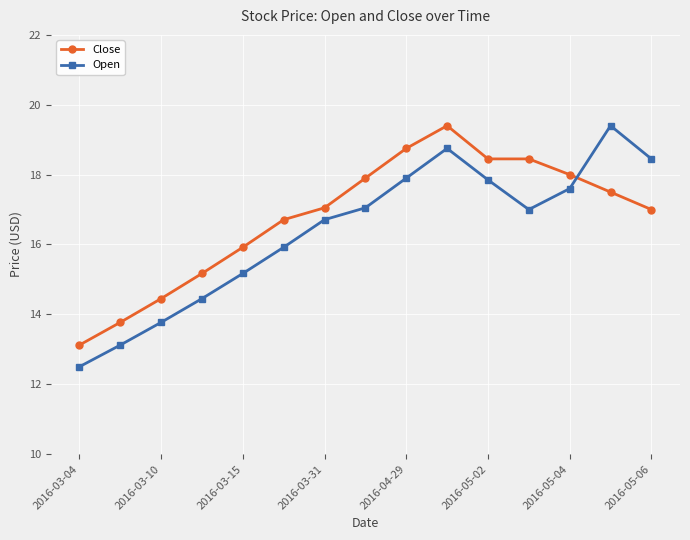

What is the maximum value for Close?

19.4